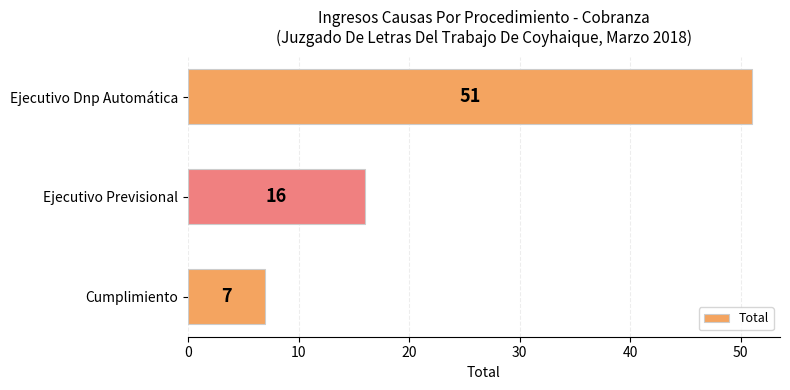

Reading bottom to top, transcribe all the data shown in this chart.

Cumplimiento=7	Ejecutivo Previsional=16	Ejecutivo Dnp Automática=51